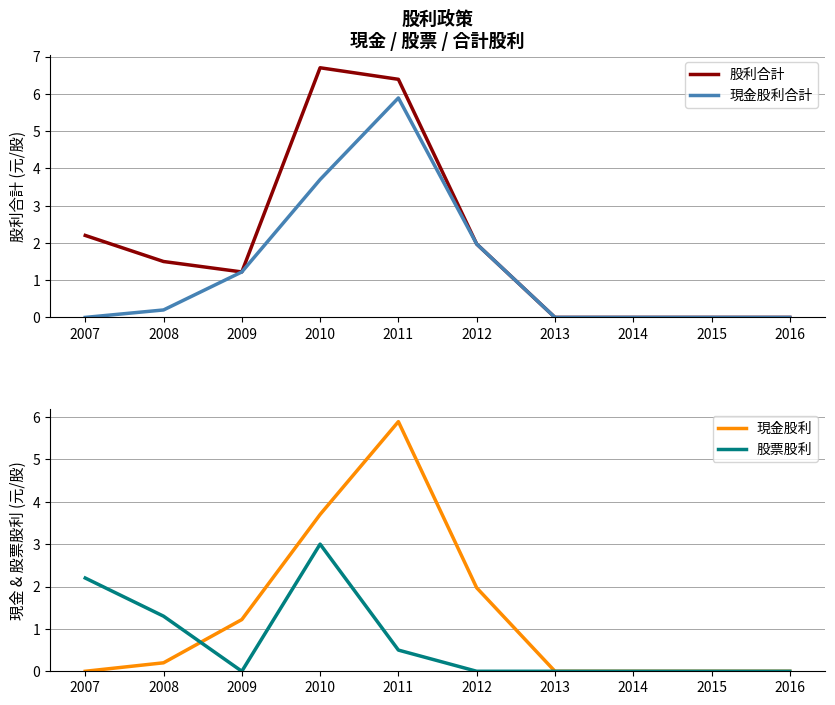

True or false: 現金股利 has a value of 0.0 at 2016.

True